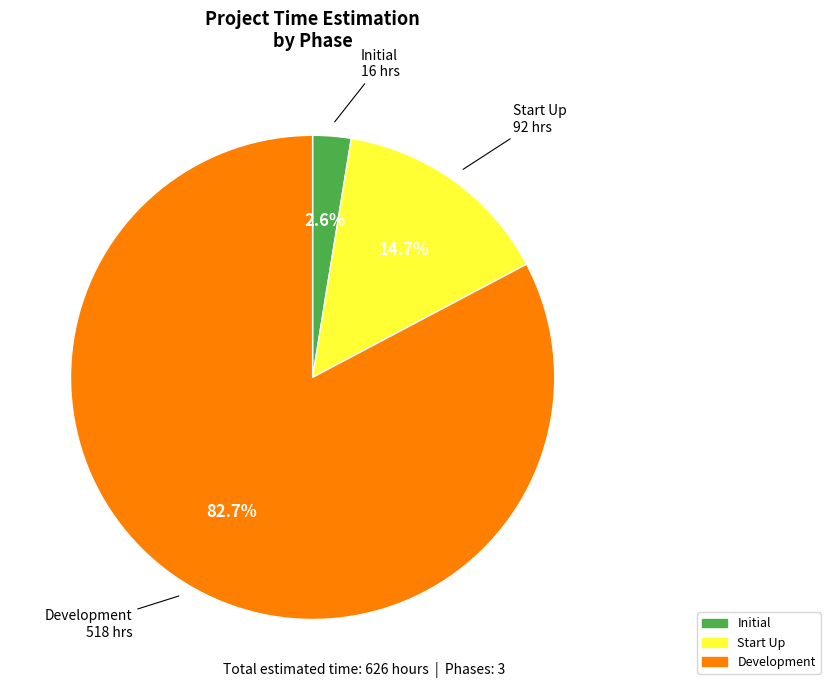

Which has a higher value, Development or Initial?

Development